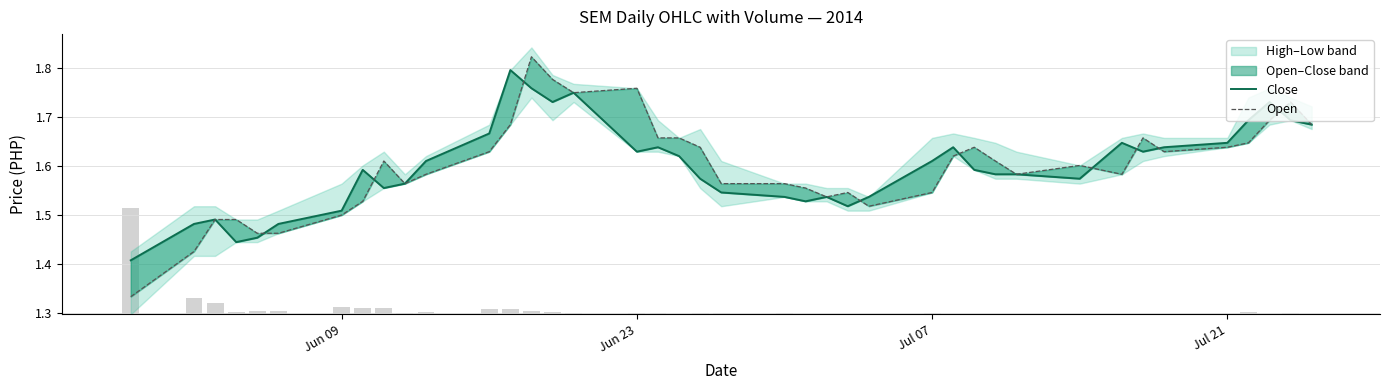

Reading left to right, transcribe all the data shown in this chart.

Close: 1.4	1.5	1.5	1.4	1.5	1.5	1.5	1.6	1.6	1.6	1.6	1.7	1.8	1.8	1.7	1.7	1.6	1.6	1.6	1.6	1.5	1.5	1.5	1.5	1.5	1.5	1.6	1.6	1.6	1.6	1.6	1.6	1.6	1.6	1.6	1.6	1.7	1.7	1.7	1.7
Open: 1.3	1.4	1.5	1.5	1.5	1.5	1.5	1.5	1.6	1.6	1.6	1.6	1.7	1.8	1.8	1.7	1.8	1.7	1.7	1.6	1.6	1.6	1.6	1.5	1.5	1.5	1.5	1.6	1.6	1.6	1.6	1.6	1.6	1.7	1.6	1.6	1.6	1.7	1.7	1.7